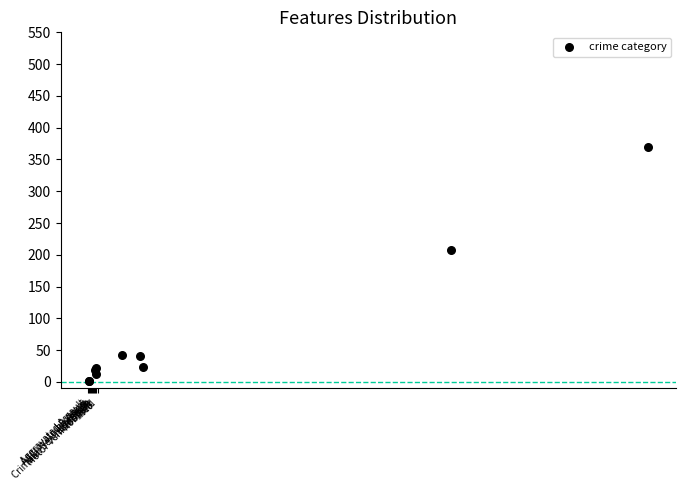

What Y value in the scatter plot is closest to 185?

208